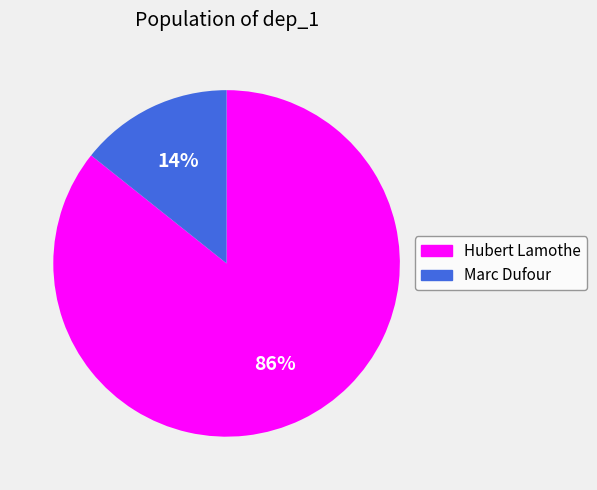

Count the number of slices in the pie.

2